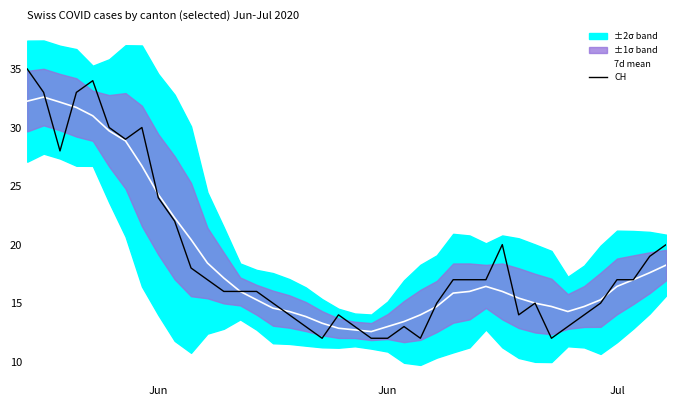

How many lines are shown in the chart?

2